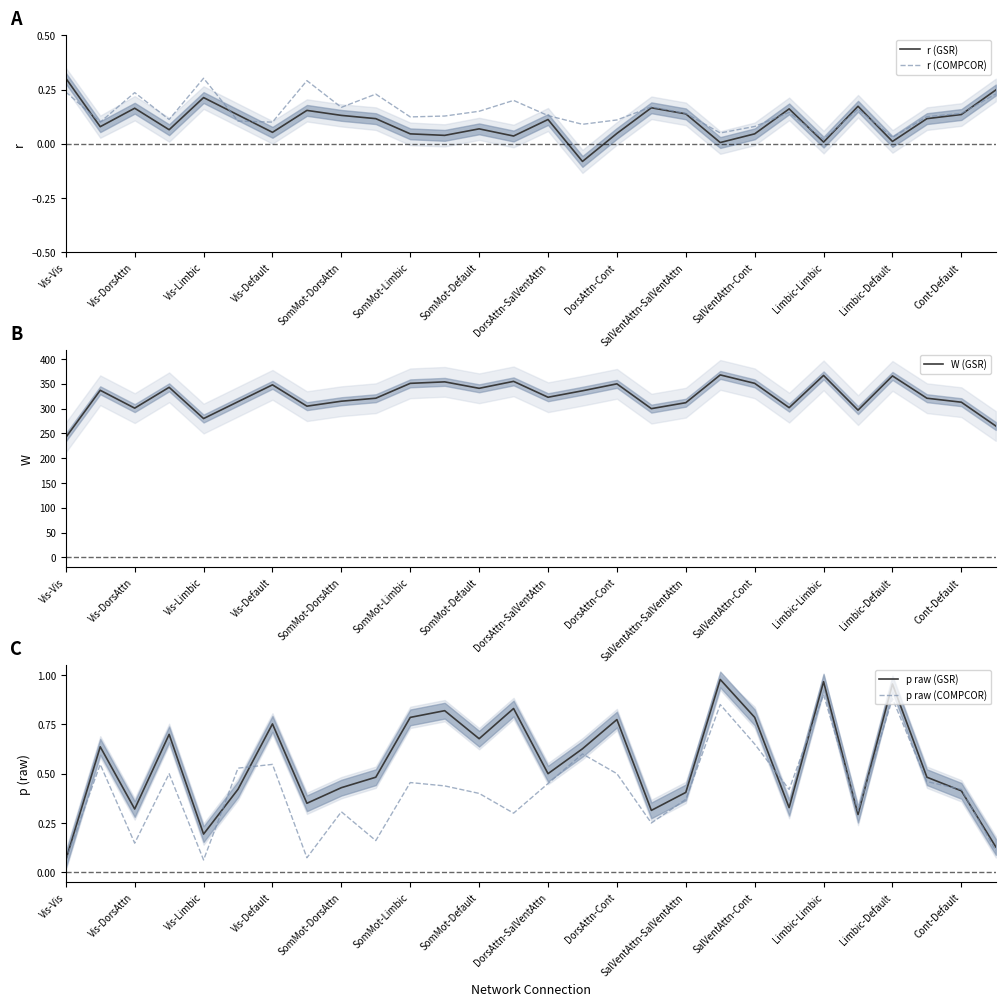

After their last crossing, which series has the higher values: r (COMPCOR) or p raw (COMPCOR)?

r (COMPCOR)